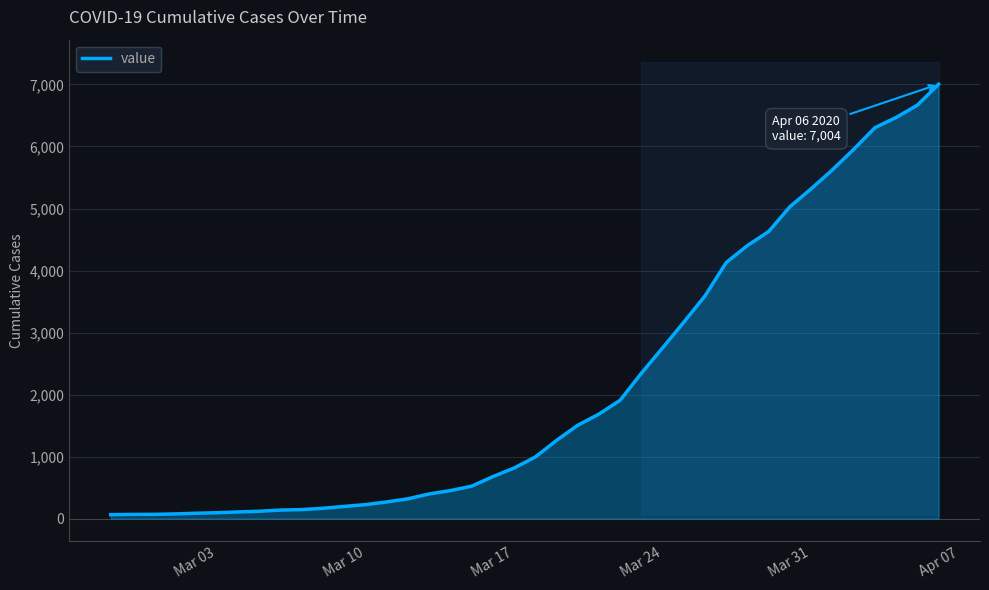

True or false: there are more than 2 points higher than both neighbors.

False